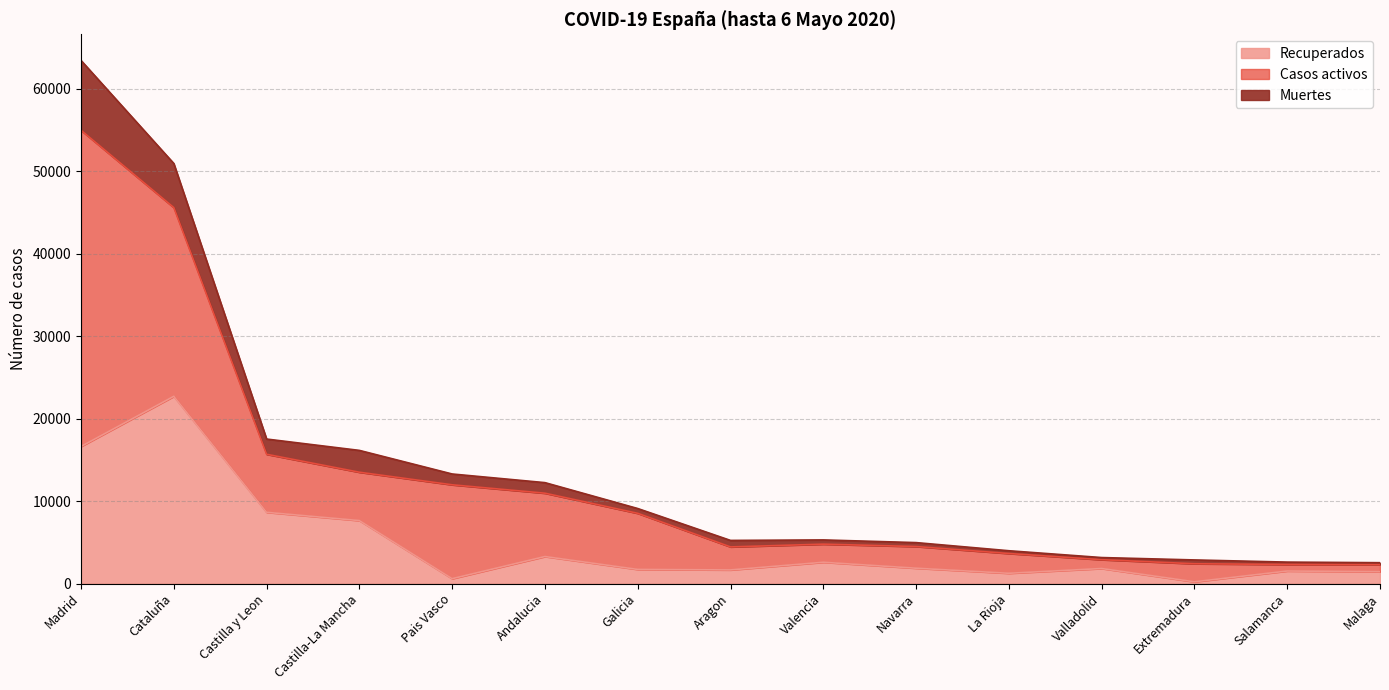

The value of Recuperados at Cataluña is 22698. True or false?

True